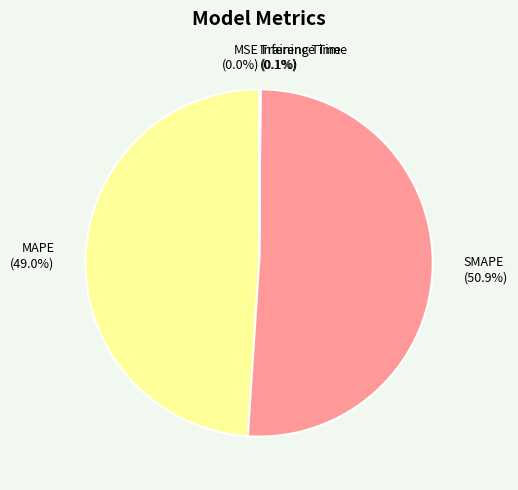

Approximately how many times larger is the value at SMAPE compared to MAPE?

1.0